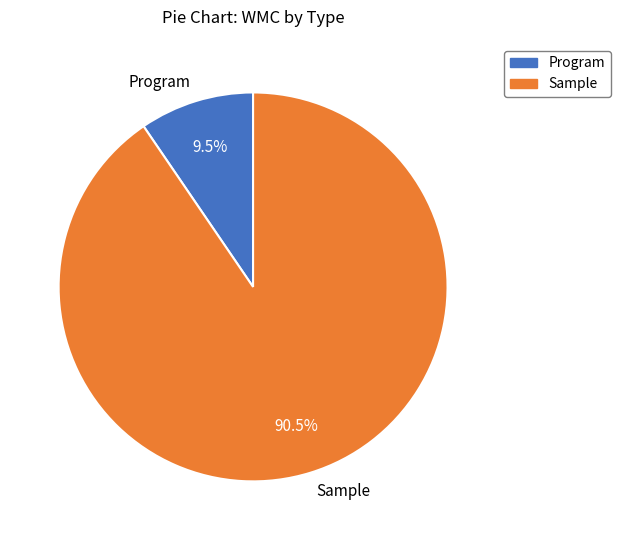

Between Program and Sample, which is larger?

Sample